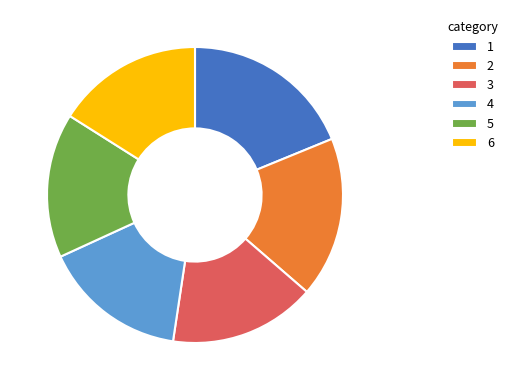

Approximately how many times larger is the value at 2 compared to 3?

1.1